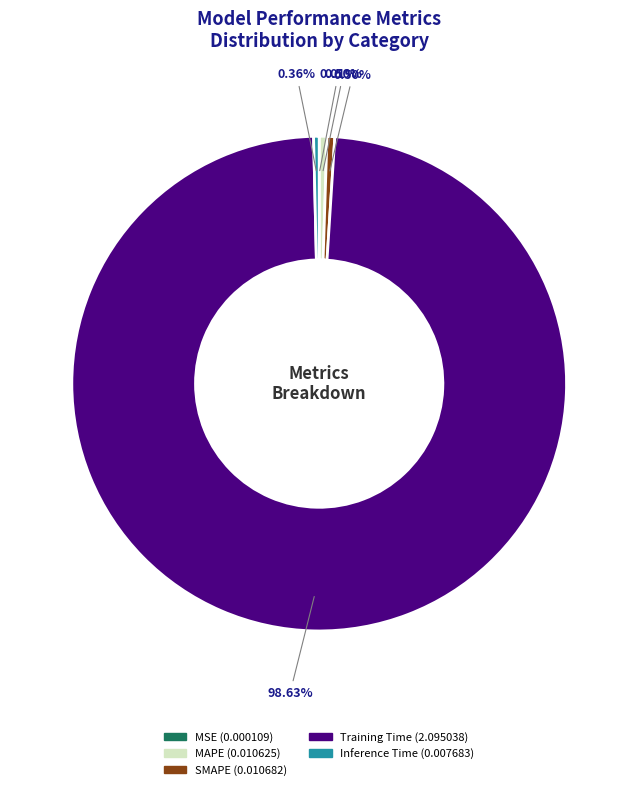

Is the sum of SMAPE and Training Time greater than half?

Yes